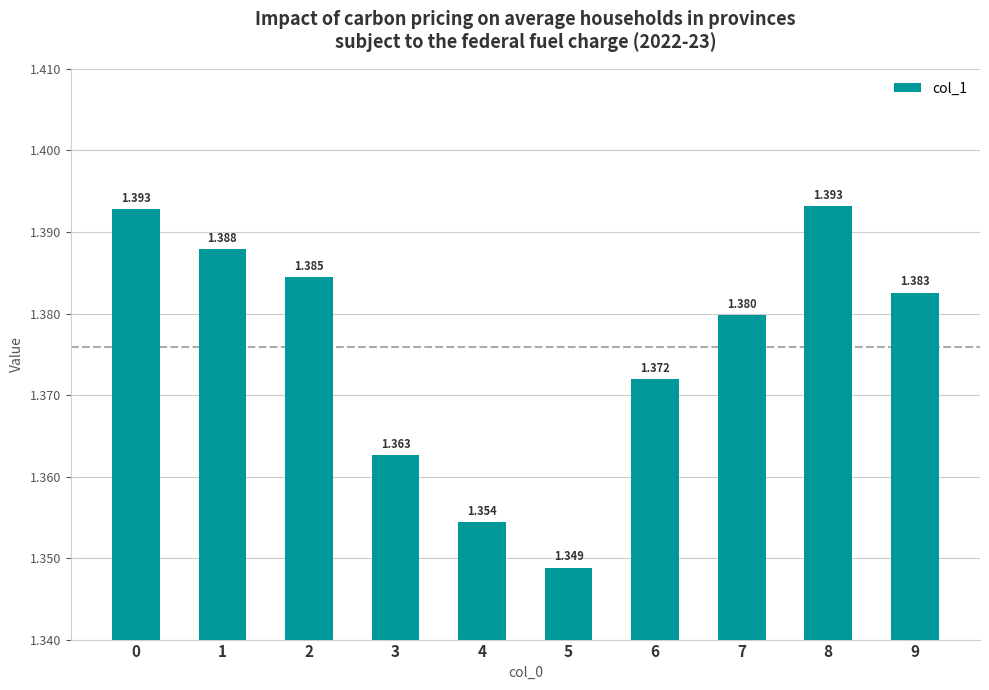

What is the sum of the values at 8 and 2?

2.8